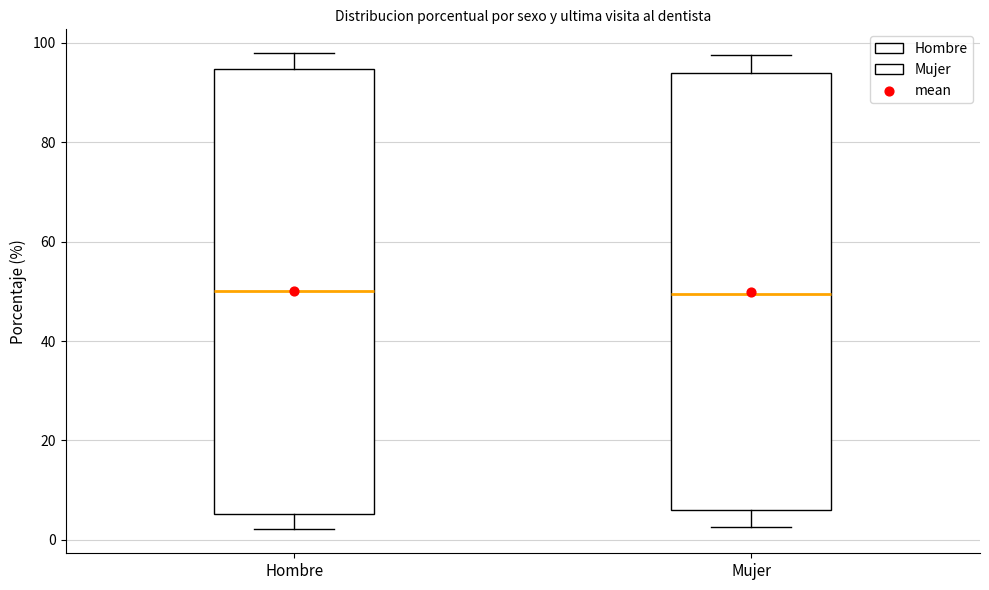

Reading left to right, transcribe this box plot: for each box, give where its median line is, the range the box spans, and where its two whiskers end, as read against the y-axis. The values are not printed on the chart, so give them approximately, as read against the axis.

Hombre: median 50, box 6 to 94, whiskers 2 to 98
Mujer: median 50, box 6 to 94, whiskers 2 to 98